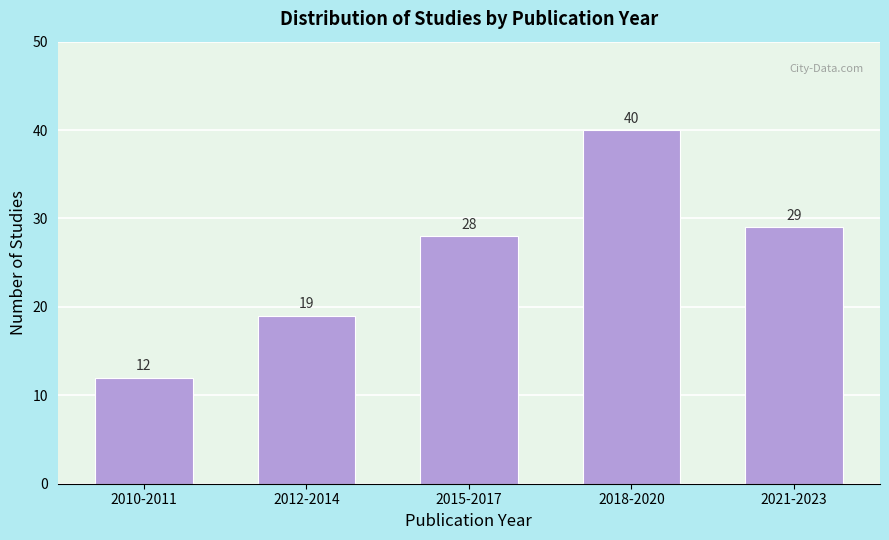

Reading right to left, what are all the values shown in this chart?

29	40	28	19	12